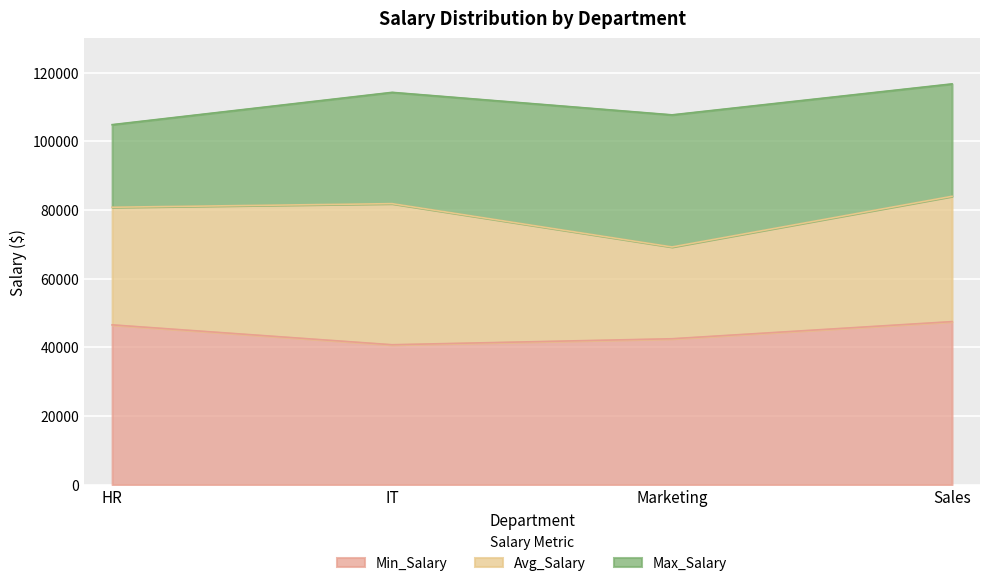

Reading left to right, list all the values displayed in this chart.

Avg_Salary: 80806.9	81855.6	69242.9	83992.8
Max_Salary: 104857.0	114264.0	107710.0	116726.0
Min_Salary: 46558.0	40767.0	42513.0	47501.0